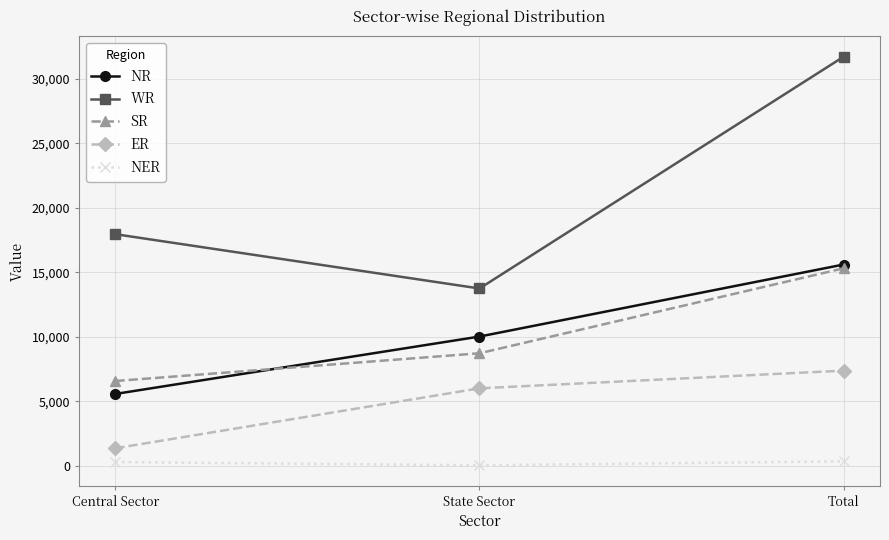

Which series changed the most between State Sector and Total?

WR